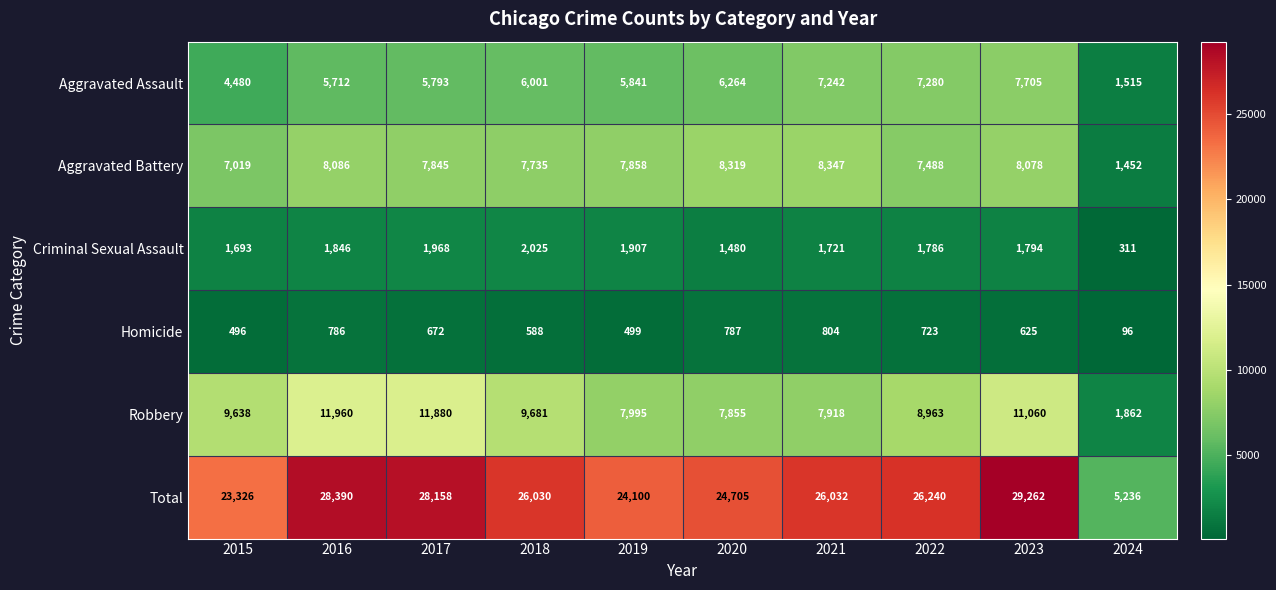

What is the difference between the maximum and minimum values in the Aggravated Battery series?

6895